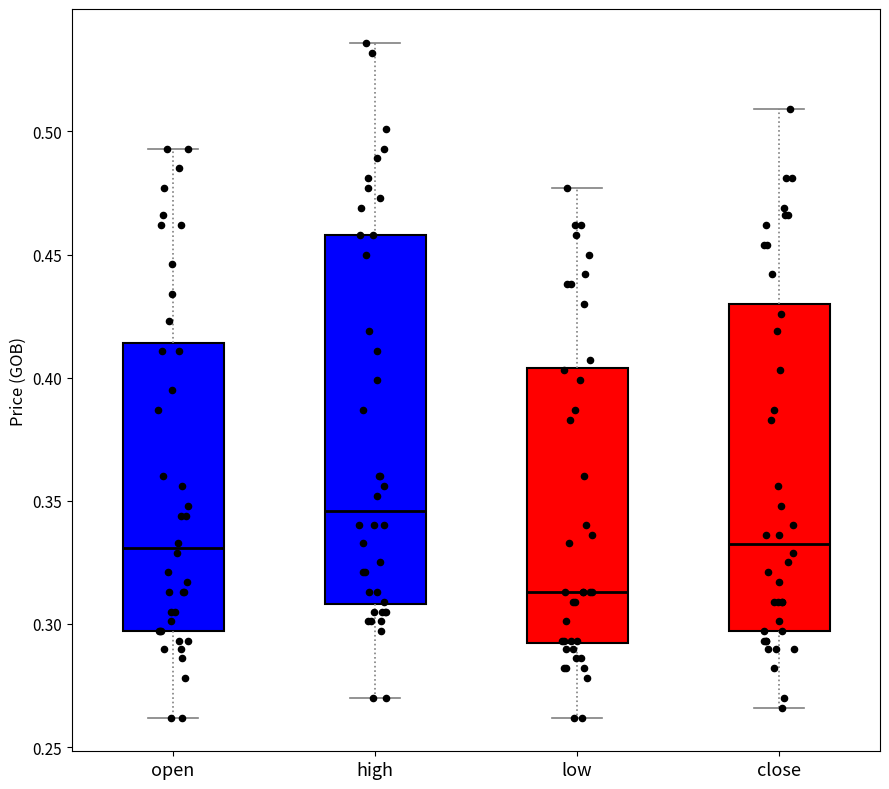

Which box is the tallest, from its lower edge to its upper edge?

high